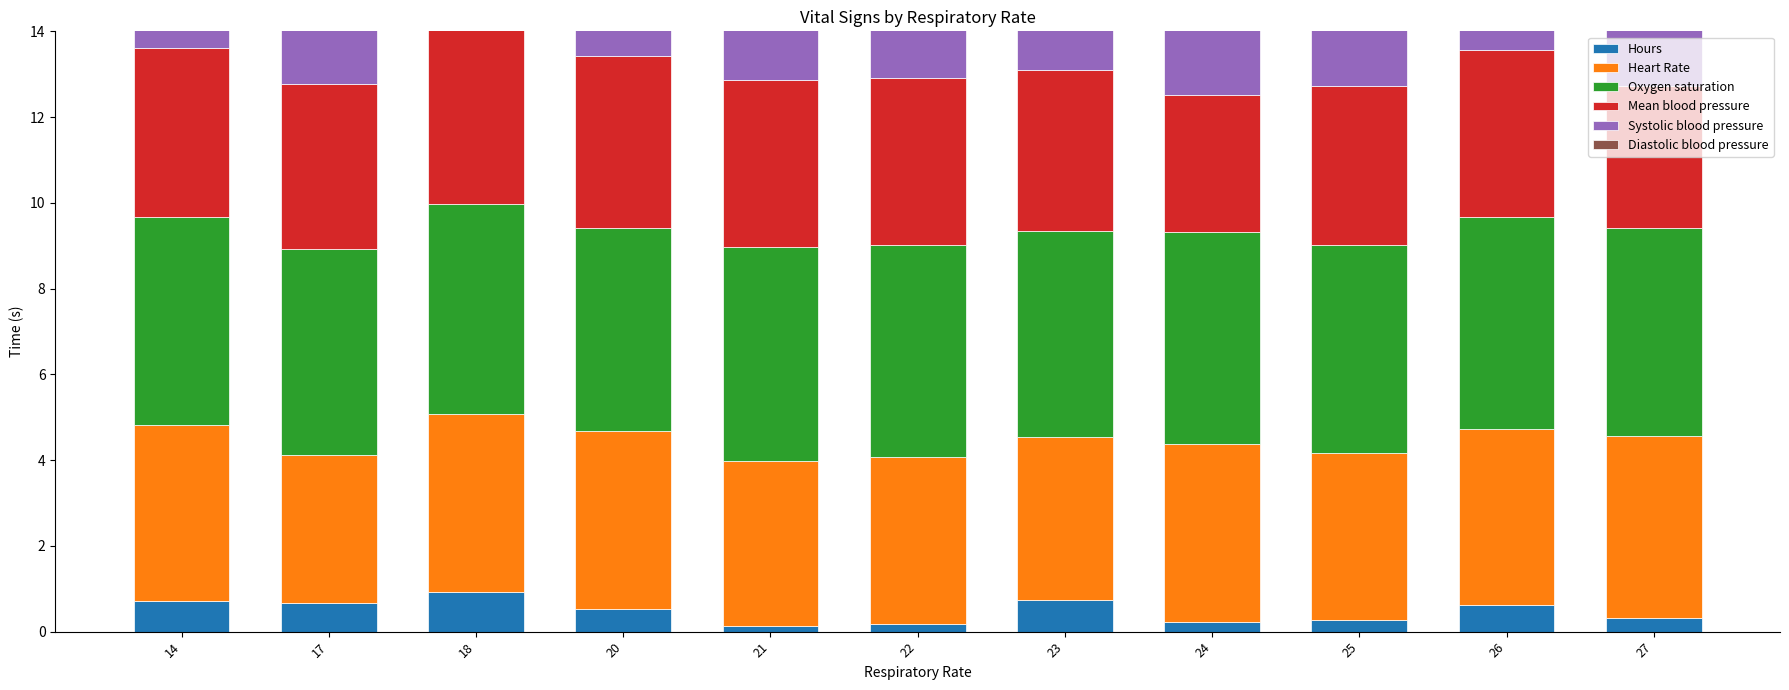

What is the value of the Diastolic blood pressure bar at the 6th from the left?

1.1